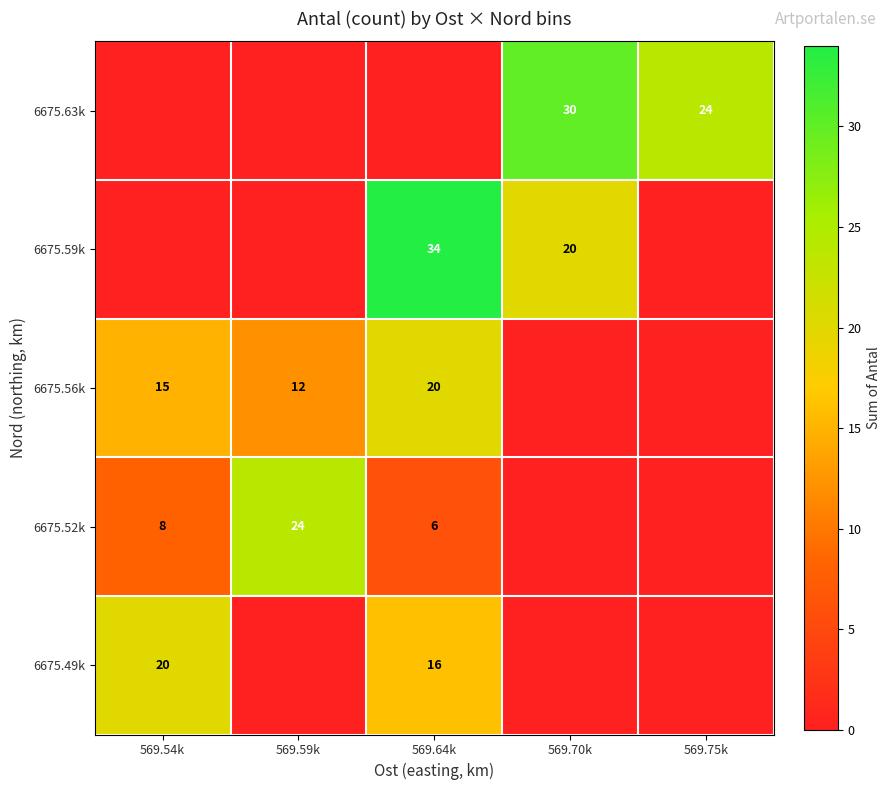

What is the spread (max minus min) of values at 569.54k?

20